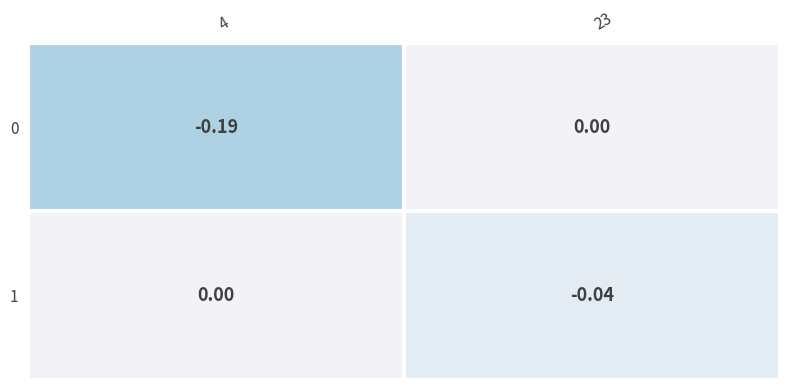

Is the value of 1 at 23 greater than the value of 0 at 23?

No